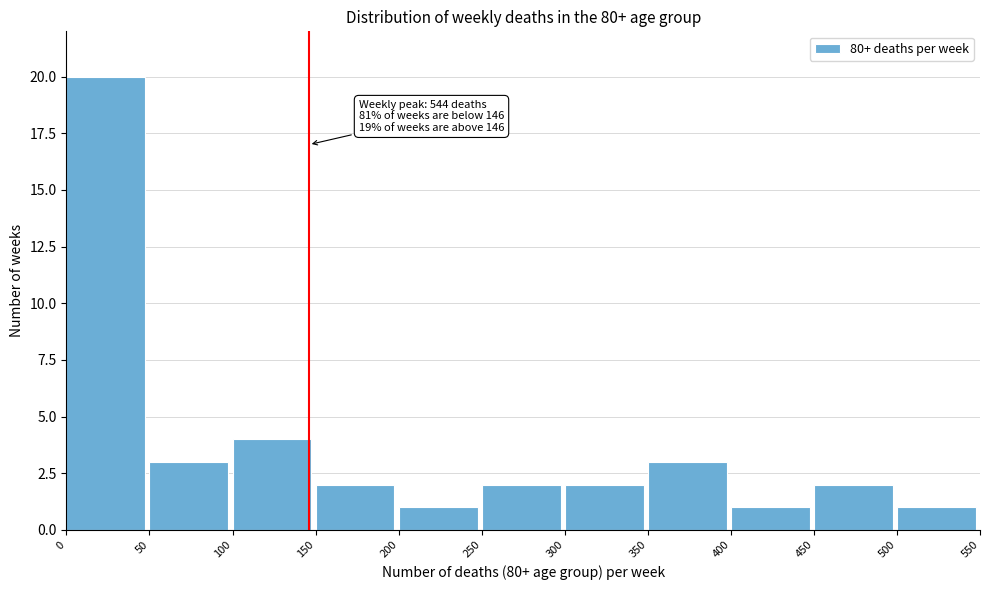

Which range on the x-axis has the tallest bar?

0 to 50